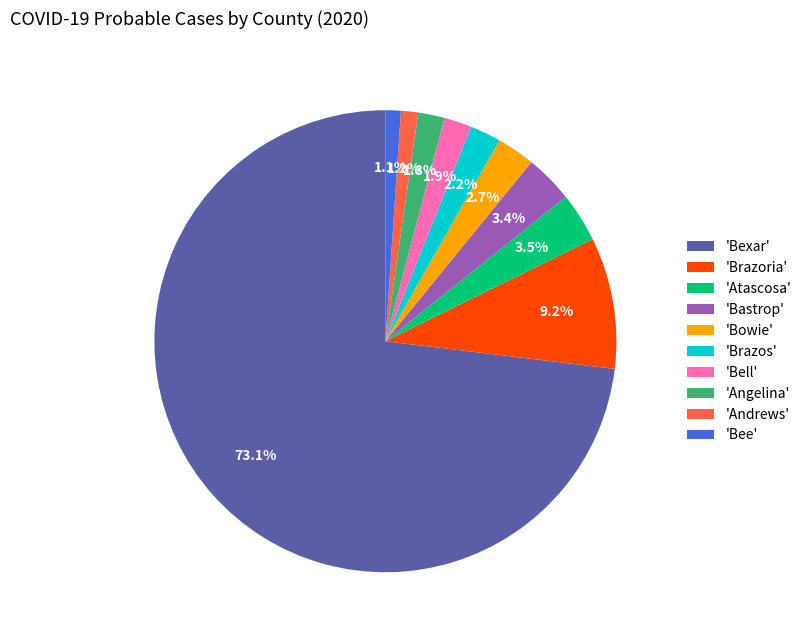

How many slices are in this pie chart?

10